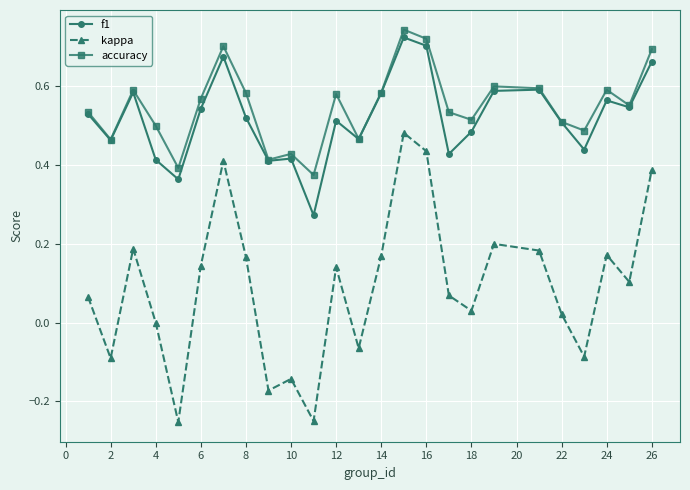

How many interior local valleys does the kappa series have?

8